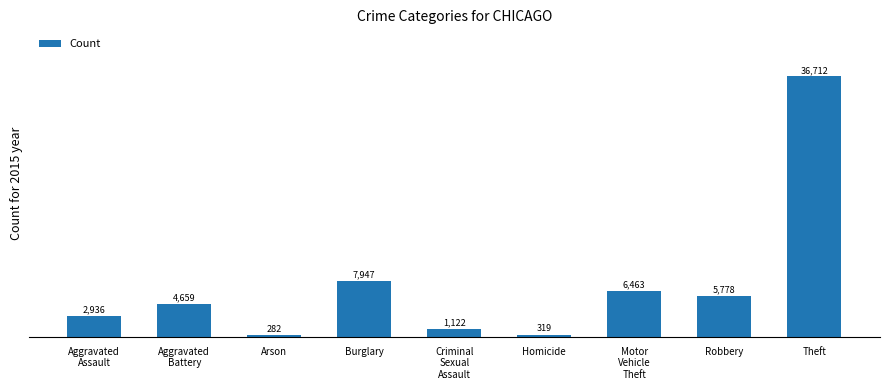

The chart shows a value of 7947 at Burglary. True or false?

True